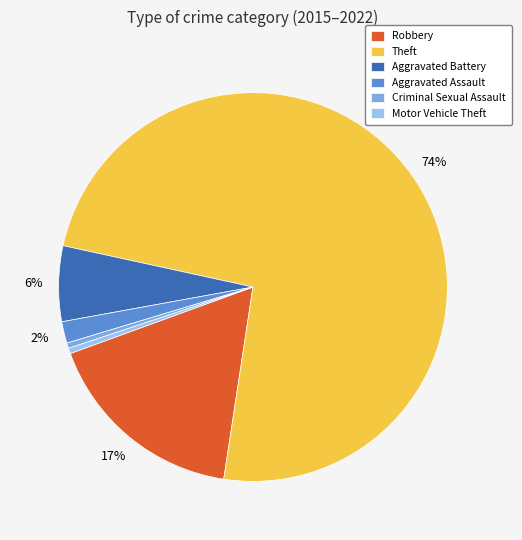

Approximately how many times larger is the value at Motor Vehicle Theft compared to Criminal Sexual Assault?

1.0